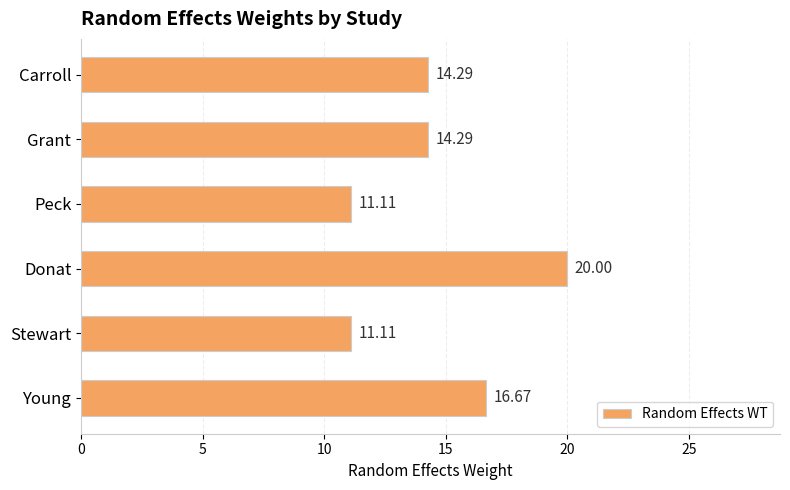

What is the difference between the maximum and second lowest values?

8.9